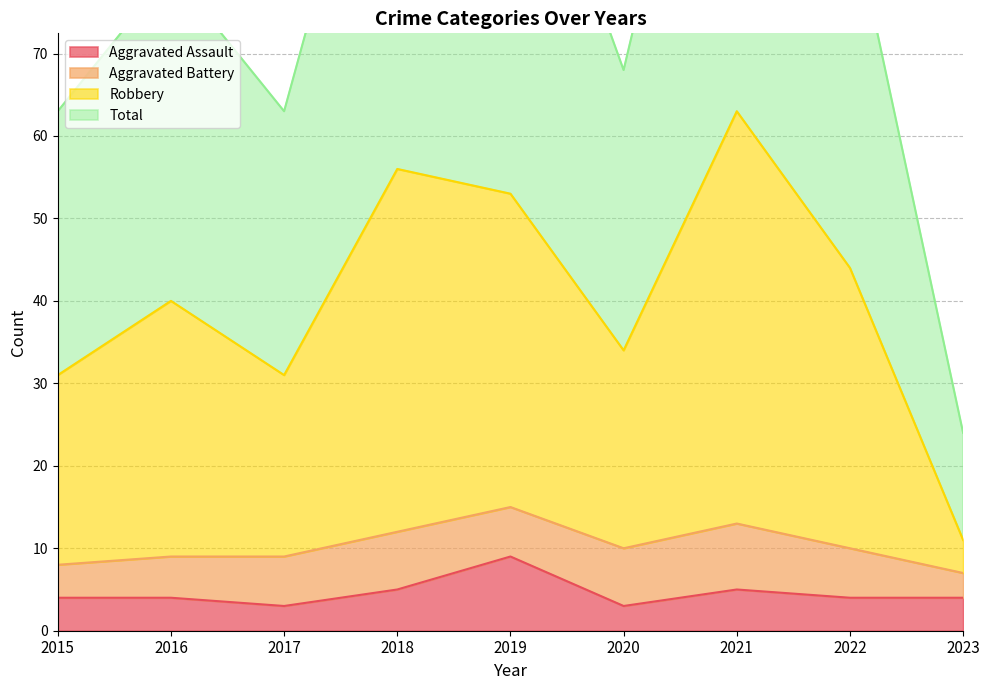

Is the value of Total at 2021 greater than the value of Robbery at 2016?

Yes